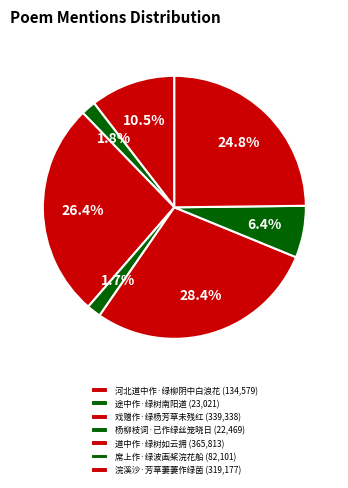

Approximately how many times larger is the value at 途中作·绿树南阳道 compared to 道中作·绿树如云拥?

0.1